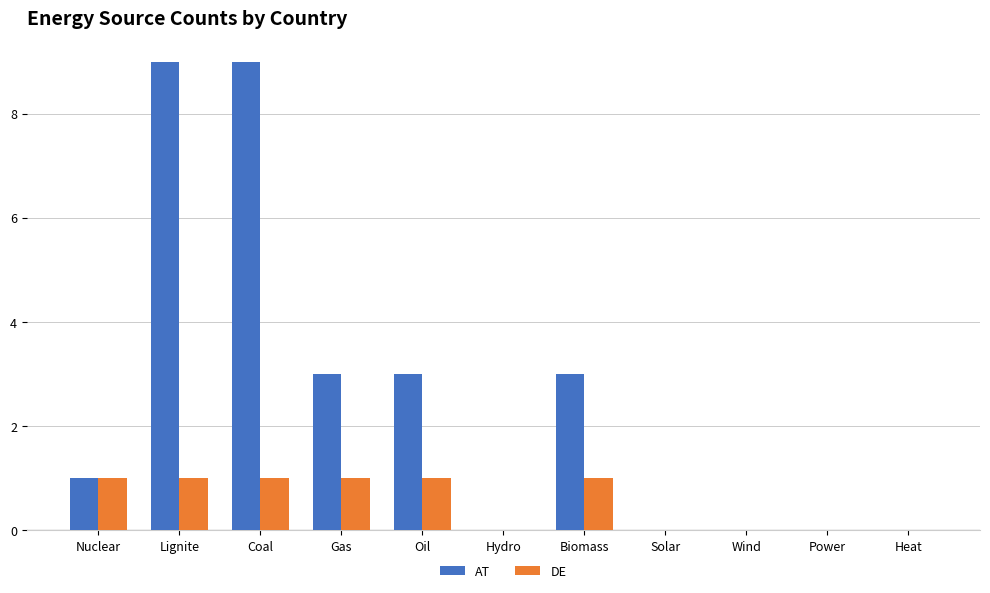

What is the approximate value of AT at Coal?

9